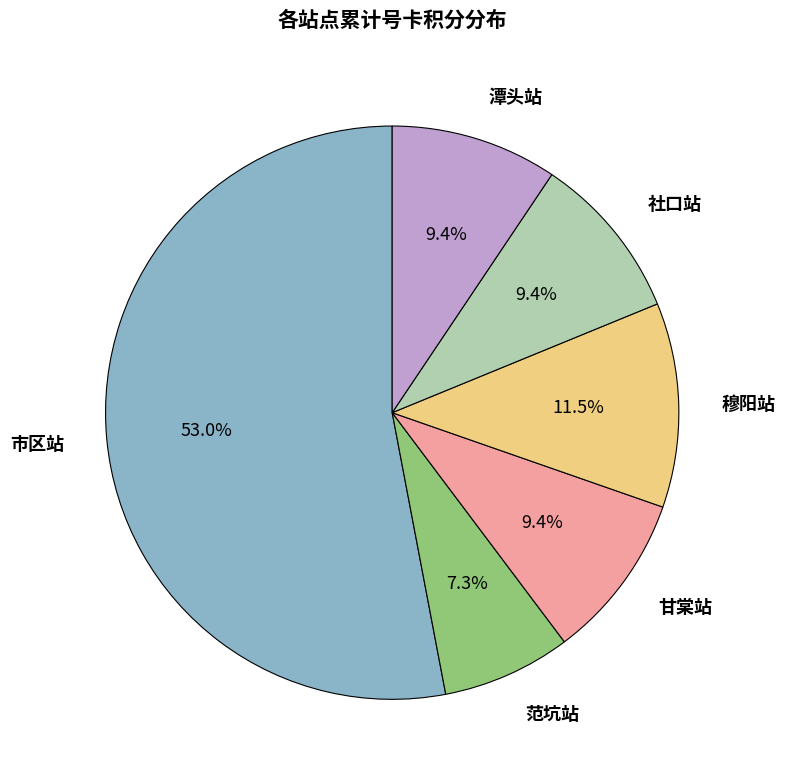

How many segments does this pie chart have?

6